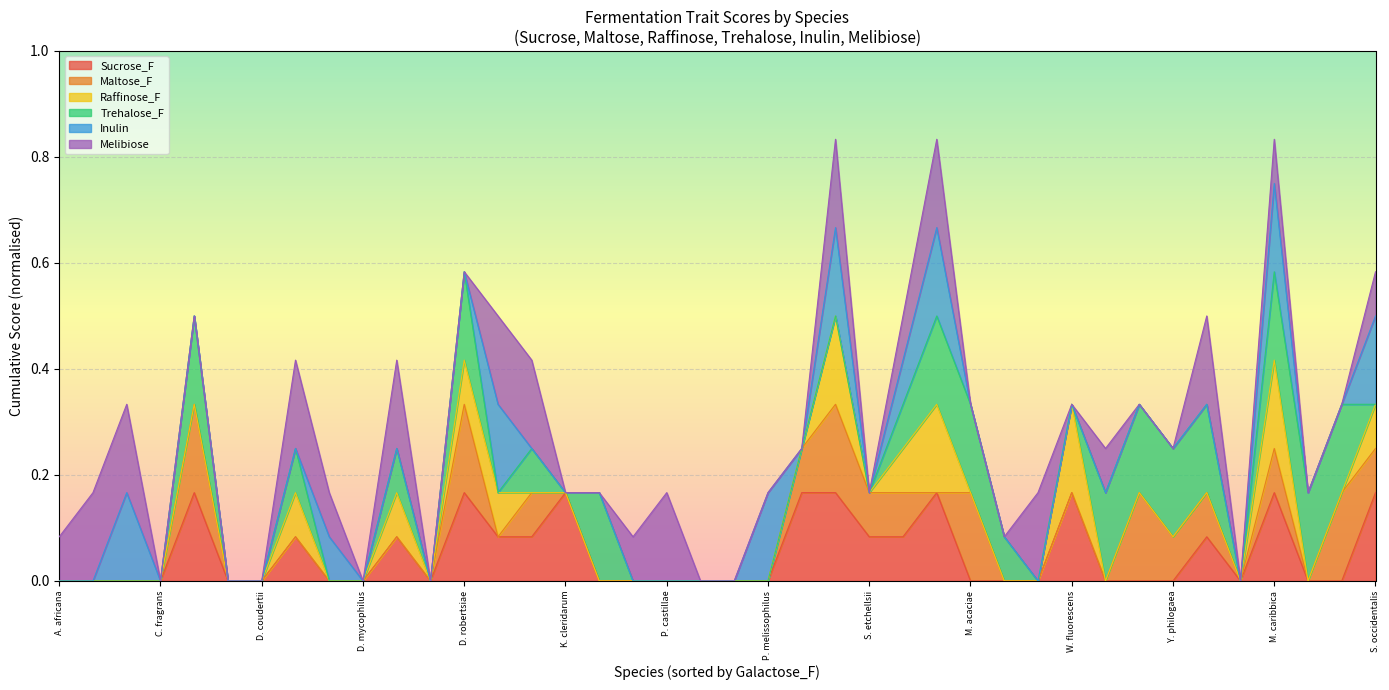

The value of Maltose_F at 0 is 0.0. True or false?

True